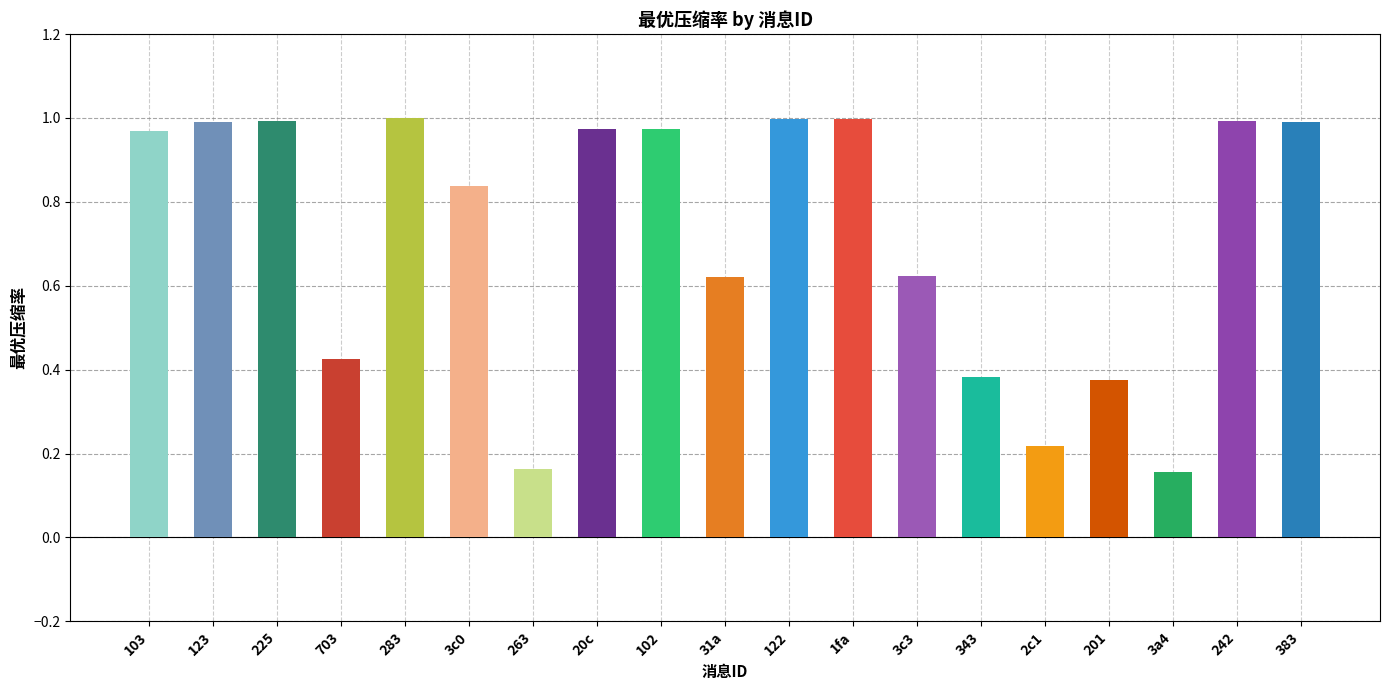

Does the chart contain any negative values?

No